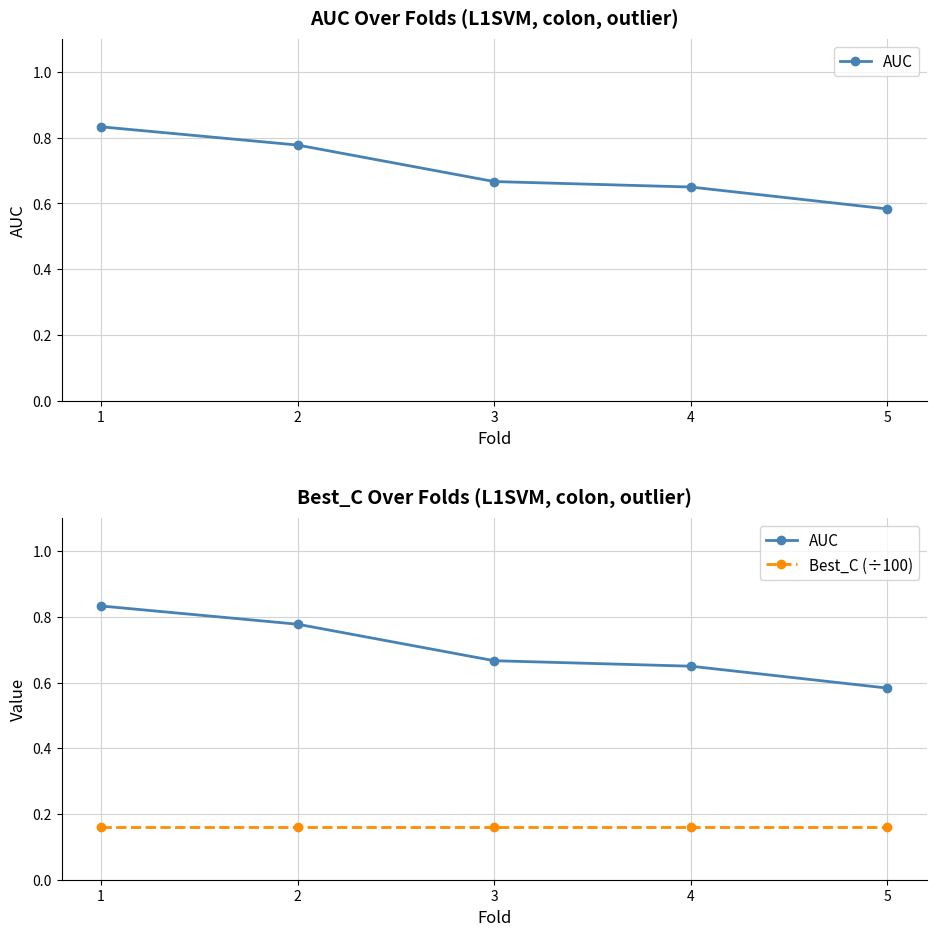

Is this an area chart (filled region under the line)?

No